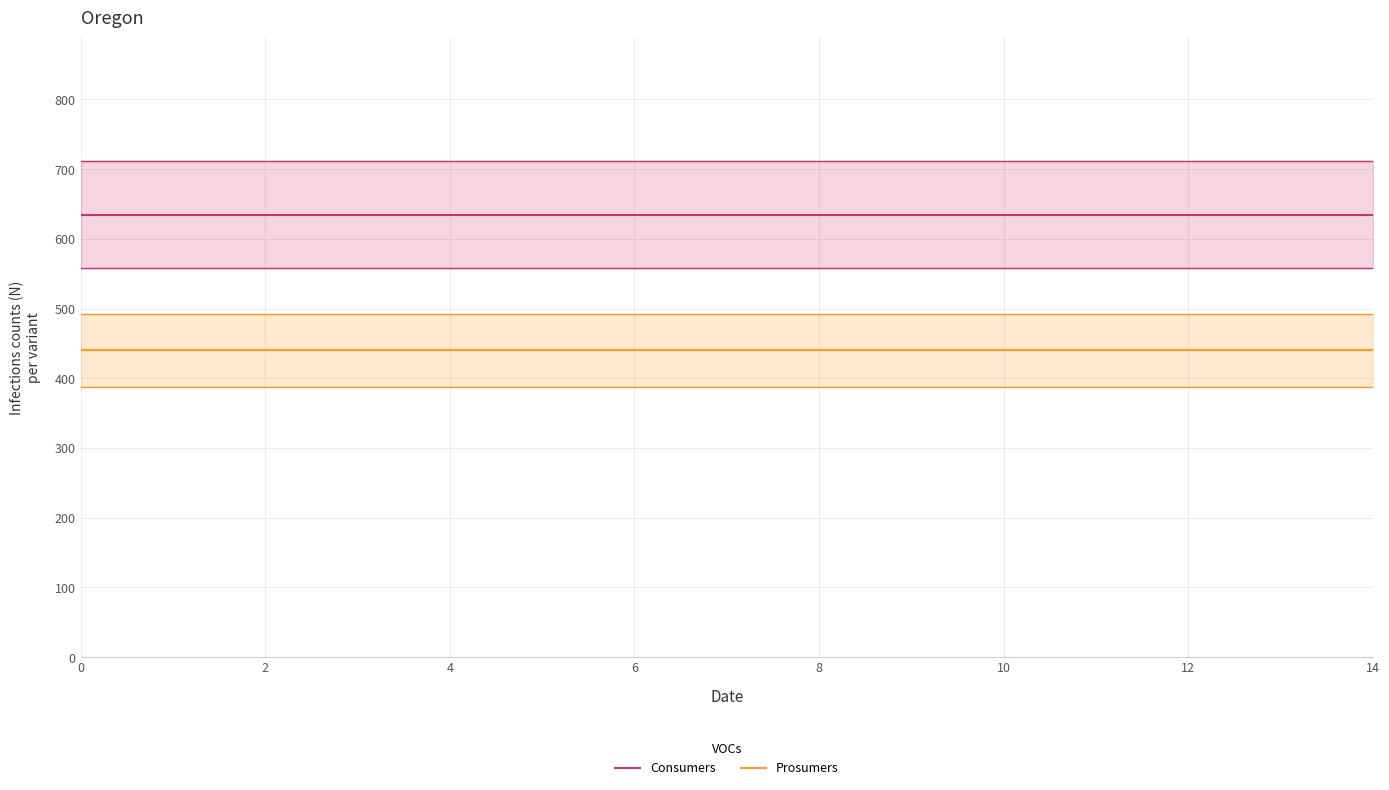

How many lines are shown in the chart?

2